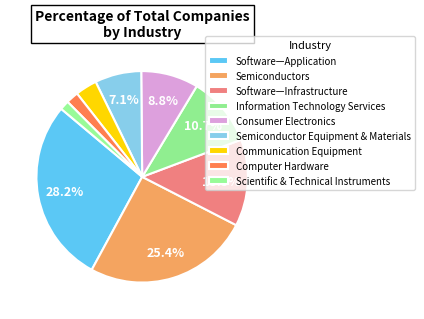

How many slices are in this pie chart?

9